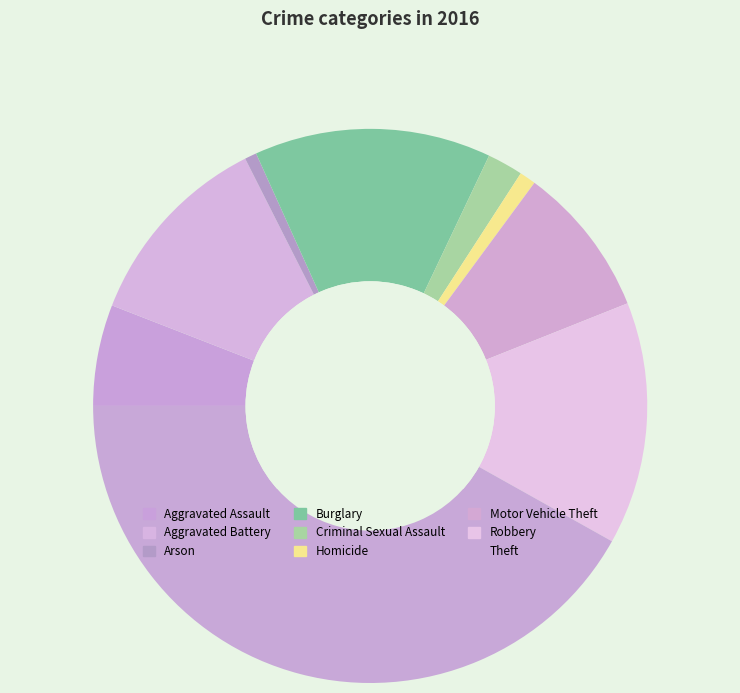

What is the ratio of the value at Aggravated Assault to the value at Theft?

0.1